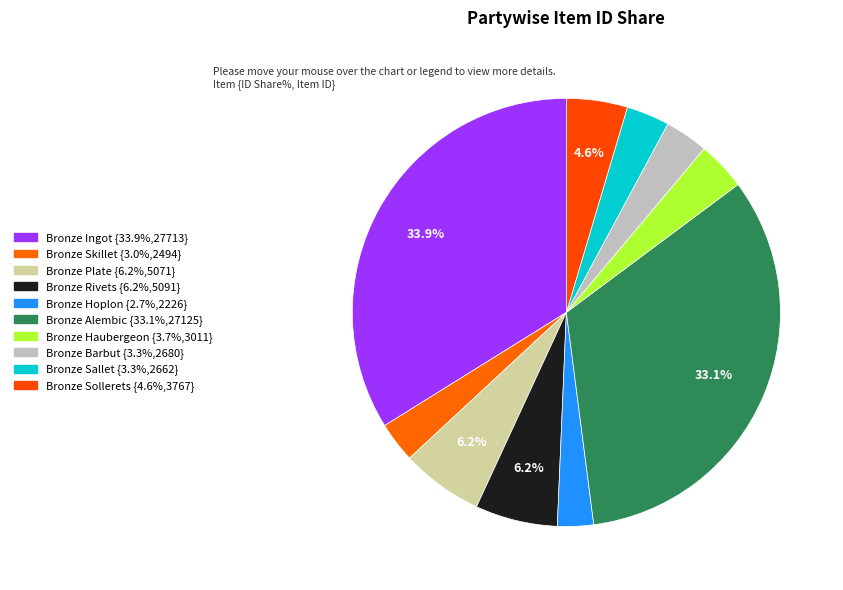

How many segments does this pie chart have?

10